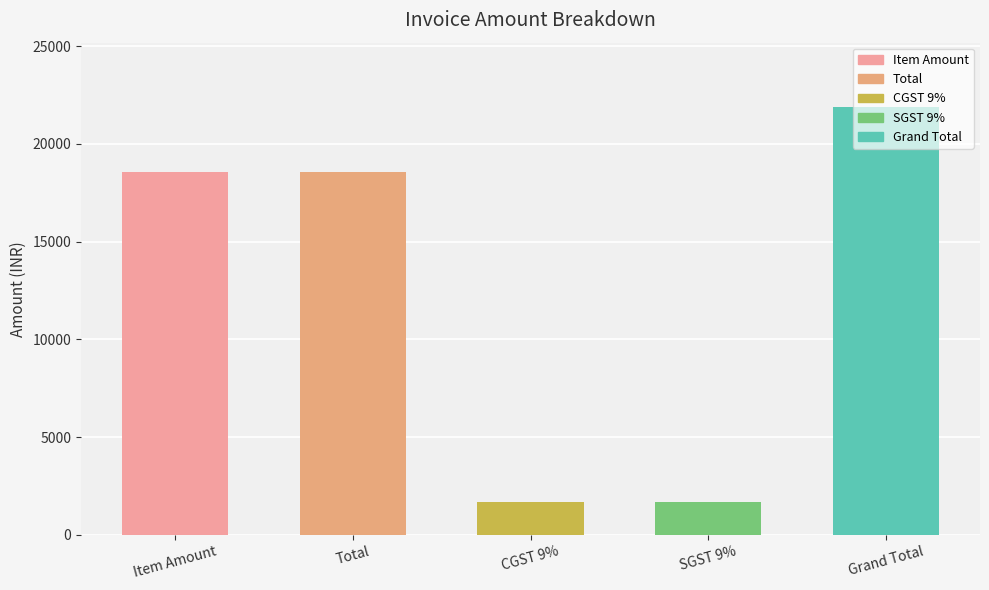

Reading left to right, transcribe all the data shown in this chart.

18560.0	18560.0	1670.4	1670.4	21900.8